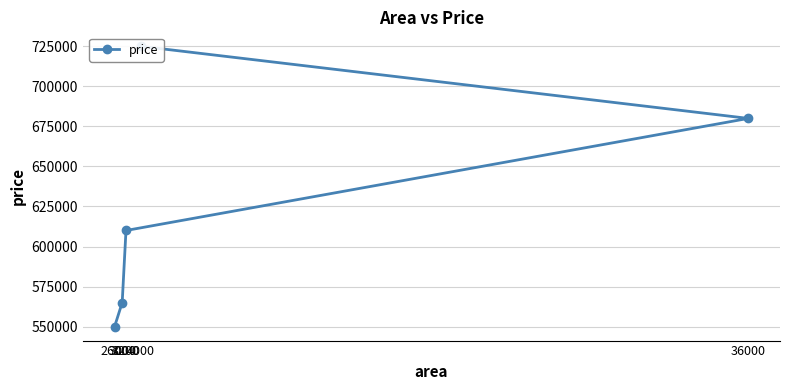

What is the sum of the values at 3200 and 4000?

1335000